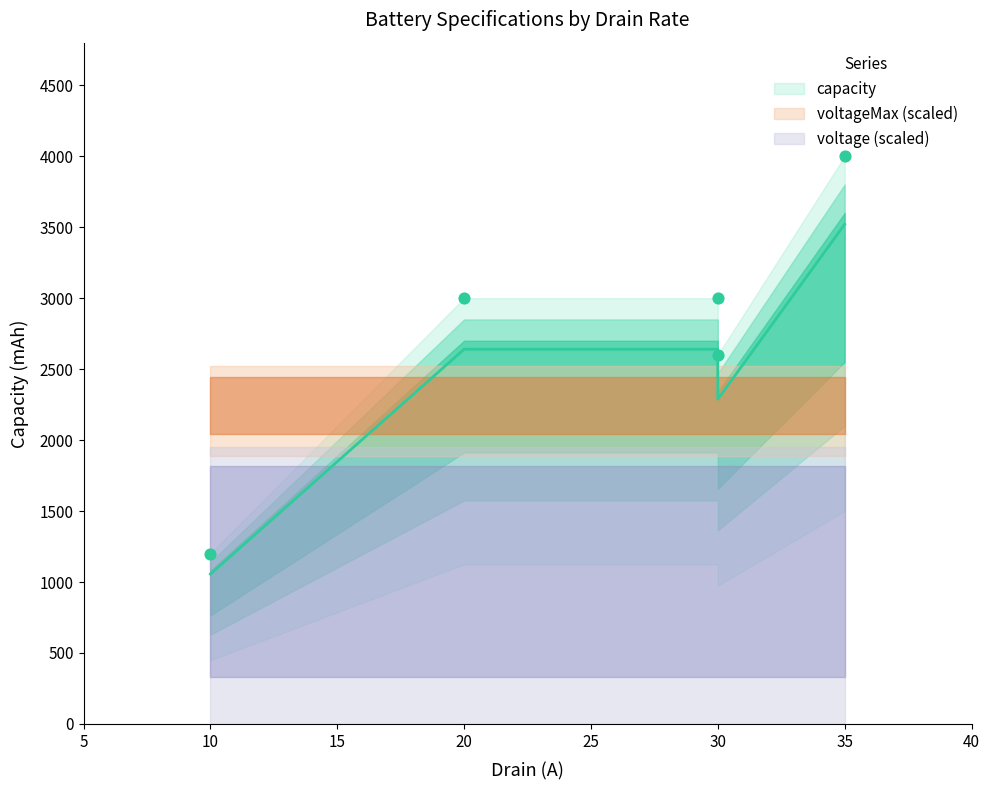

Which series reaches the minimum Y coordinate?

voltage